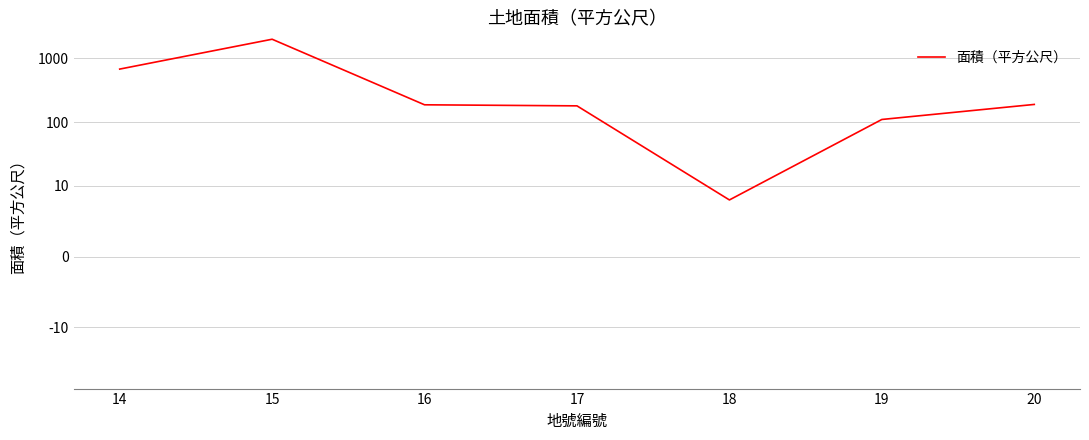

Reading left to right, what are all the values shown in this chart?

14=680.1	15=2002.0	16=187.0	17=180.0	18=8.0	19=110.0	20=189.5